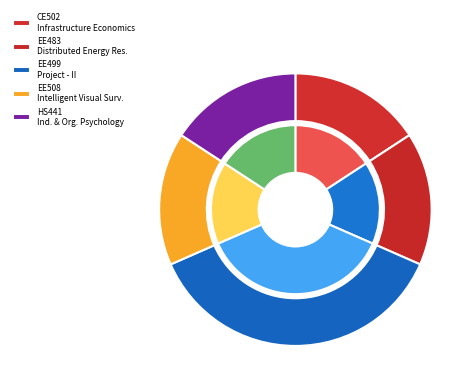

Does HS441 Industrial and Organizational Psychology represent more than half of the total?

No